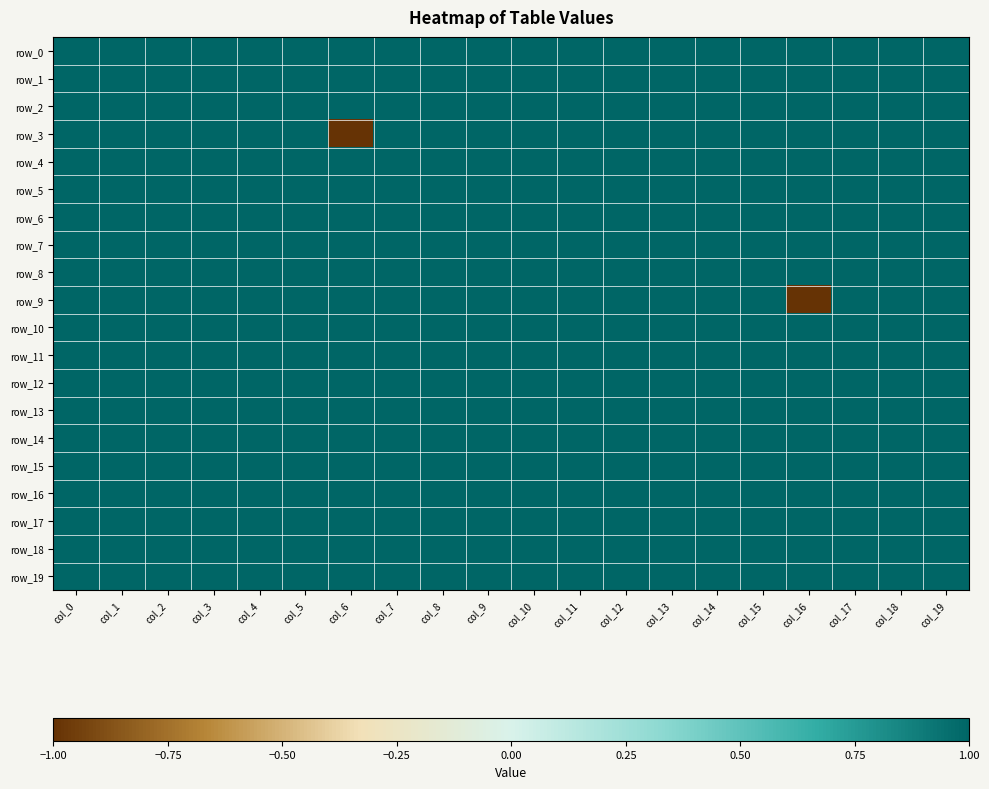

Which series has the largest total across all categories?

row_0